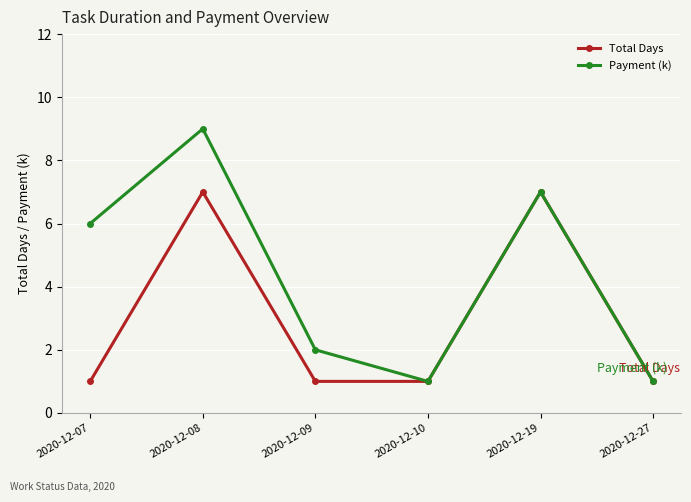

What are all the series names shown in the legend?

Total Days, Payment (k)